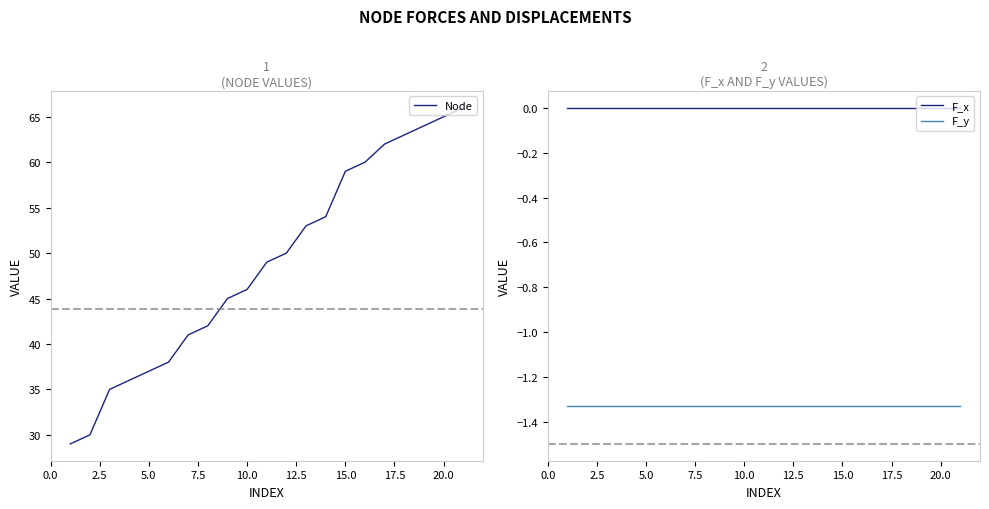

True or false: Node and F_x intersect in this chart.

False